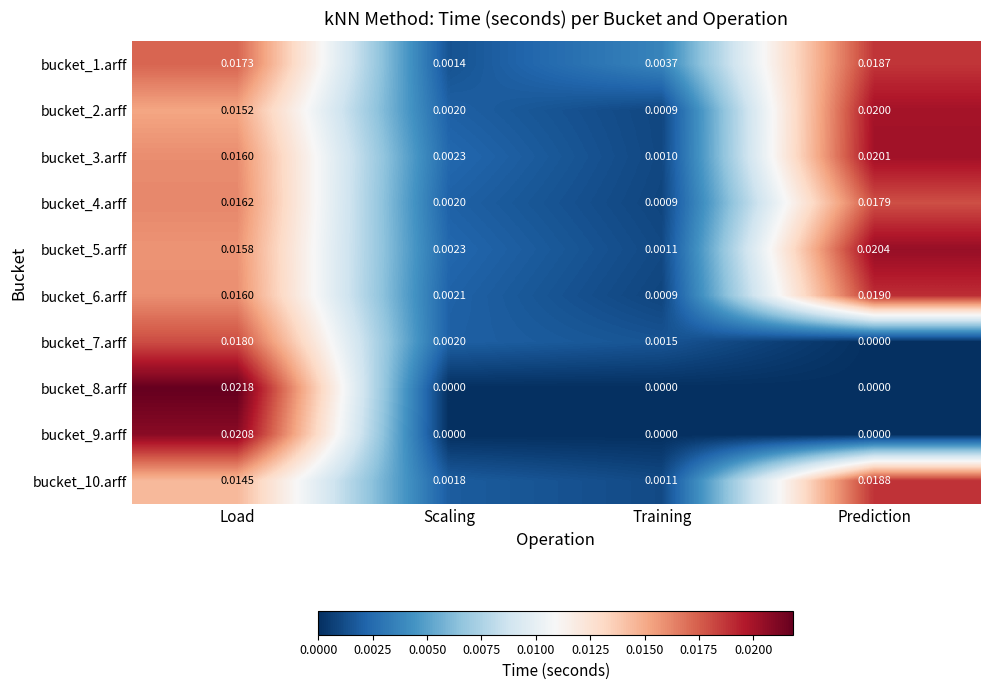

At which category is the sum across all series the highest?

Load